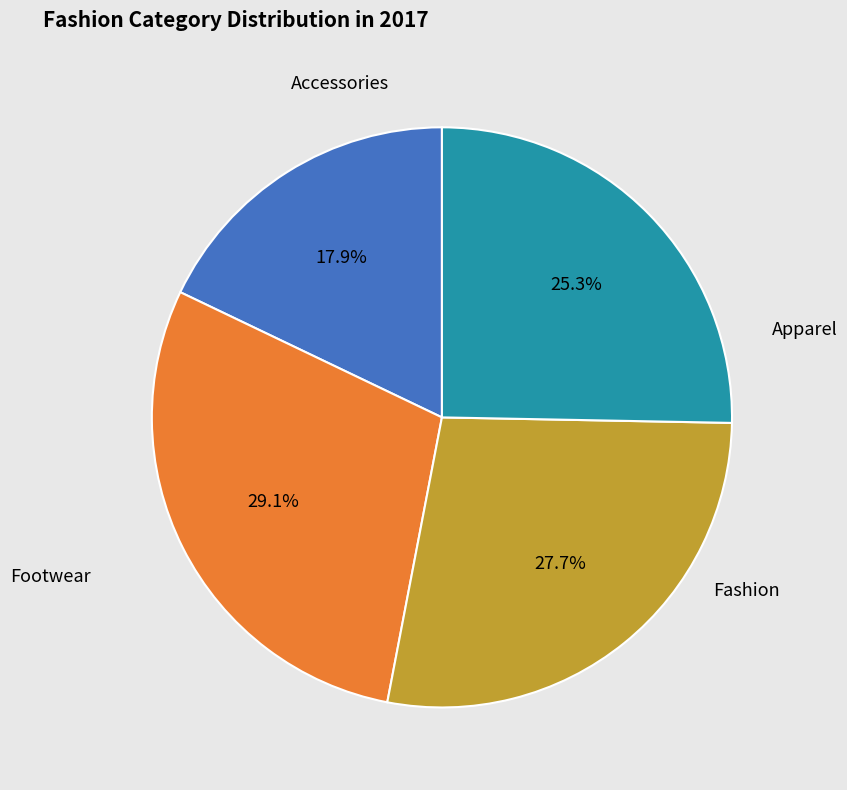

Does any single category account for the majority?

No